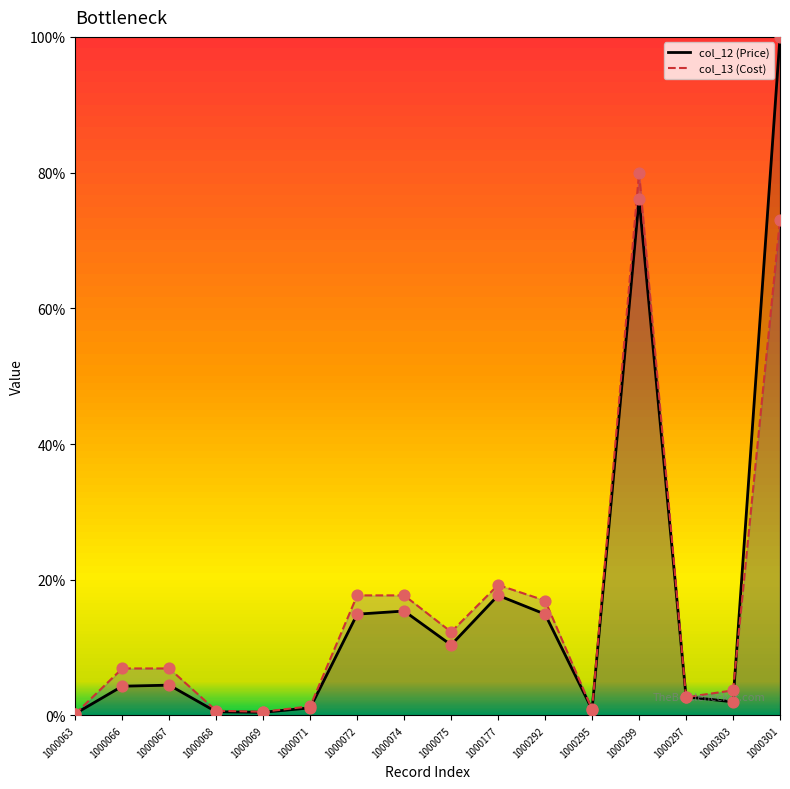

Which series reaches the maximum Y coordinate?

col_12 (Price)